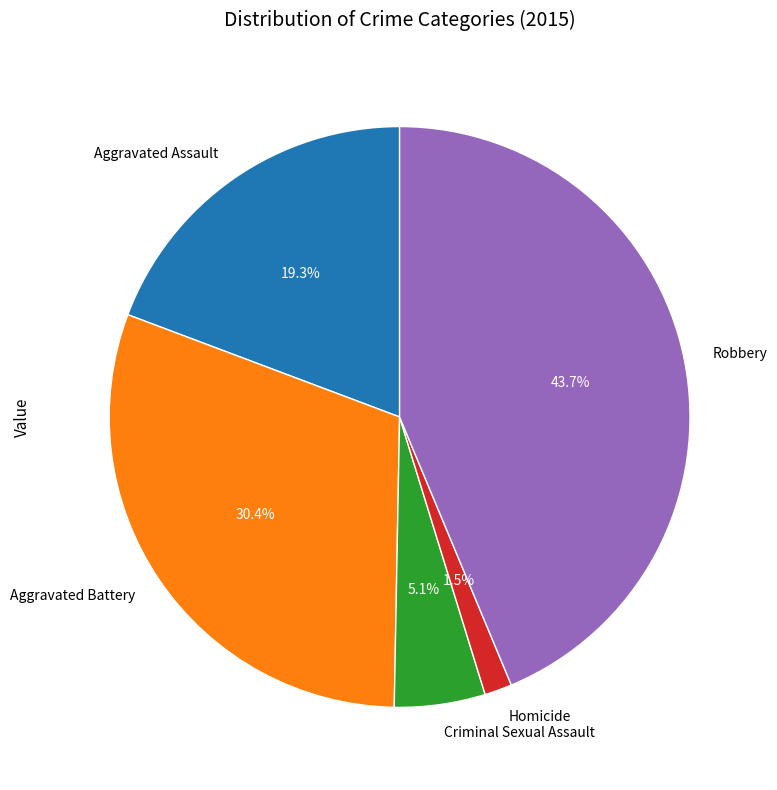

What is the ratio of the value at Aggravated Assault to the value at Aggravated Battery?

0.6